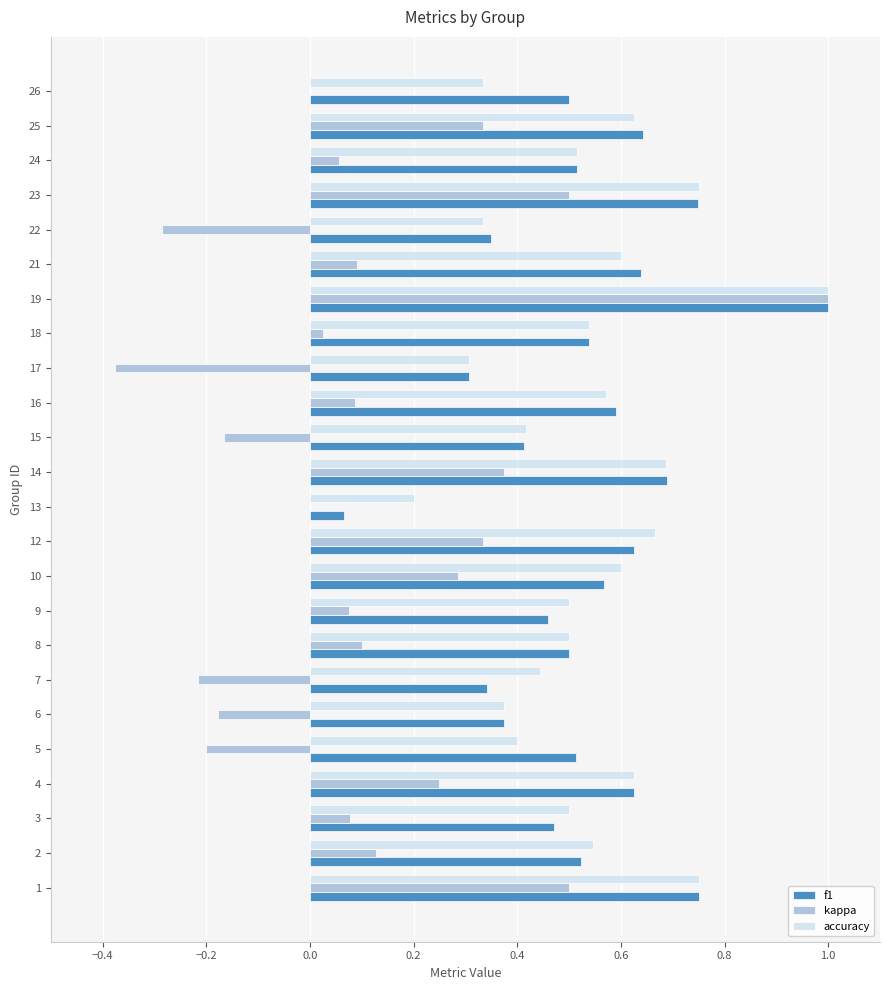

What is the sum of the f1 values at 5 and 1?

1.3